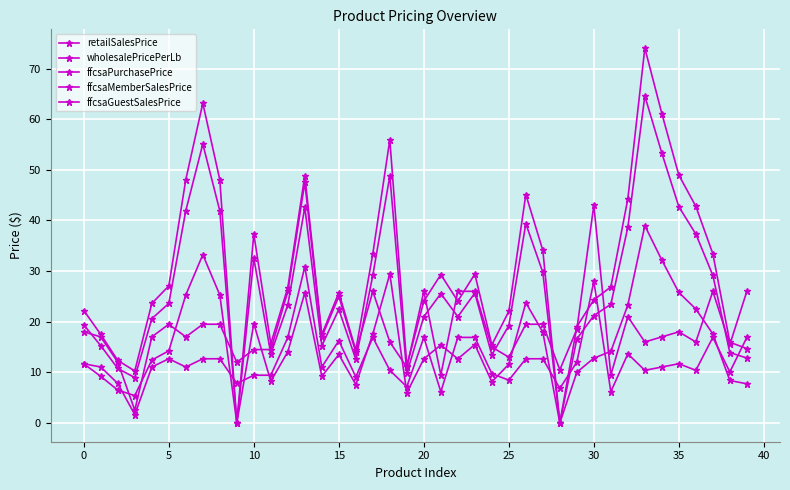

Rank the series by their maximum value, from lowest to highest.

wholesalePricePerLb, ffcsaPurchasePrice, retailSalesPrice, ffcsaMemberSalesPrice, ffcsaGuestSalesPrice